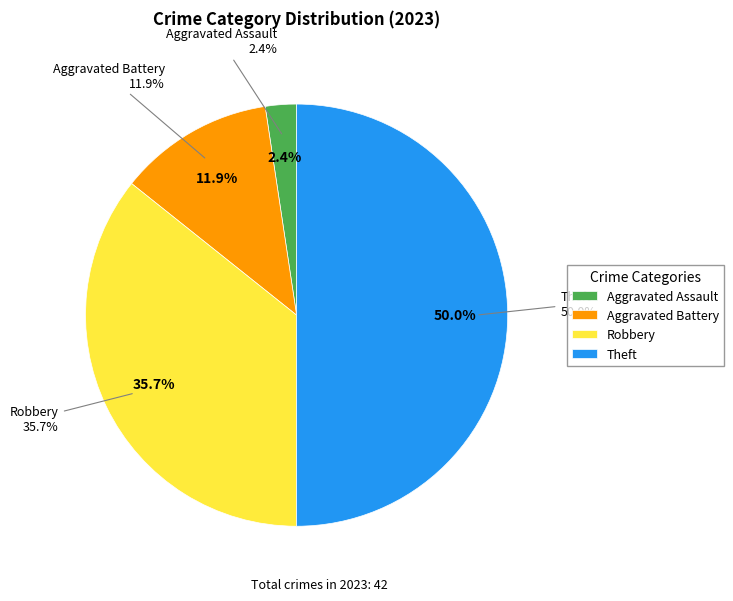

How many segments does this pie chart have?

4